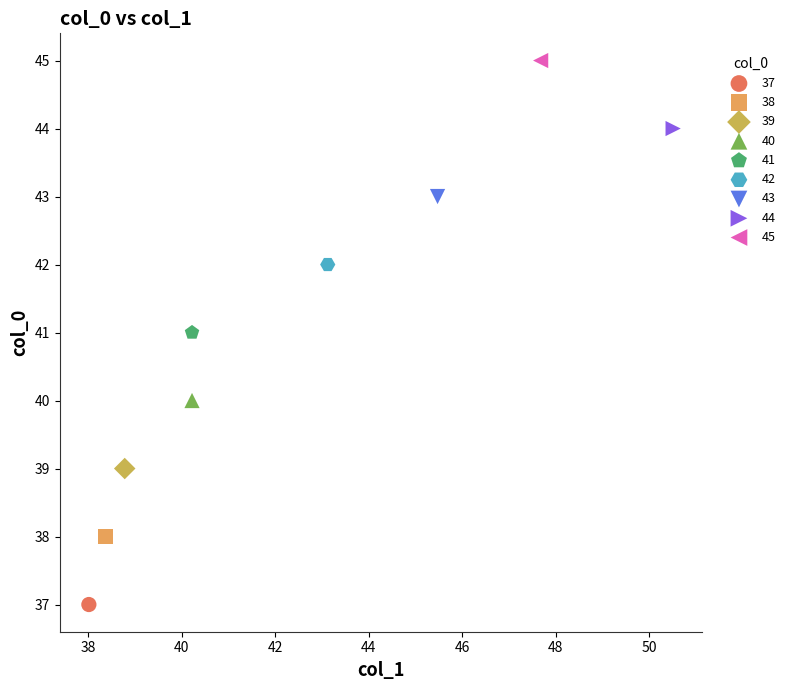

What are all the series names shown in the legend?

37, 38, 39, 40, 41, 42, 43, 44, 45